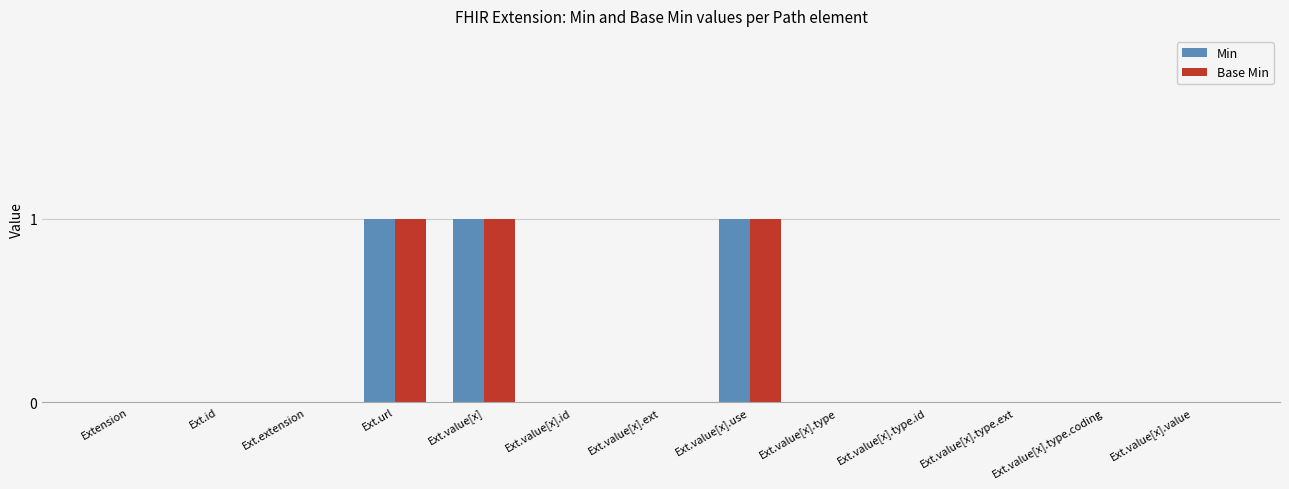

What is the highest value of the Base Min series?

1